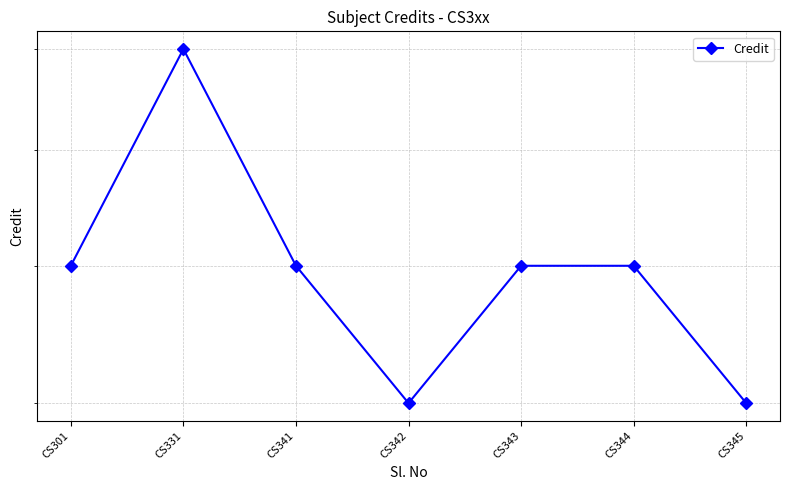

What is the minimum value shown in the chart?

5